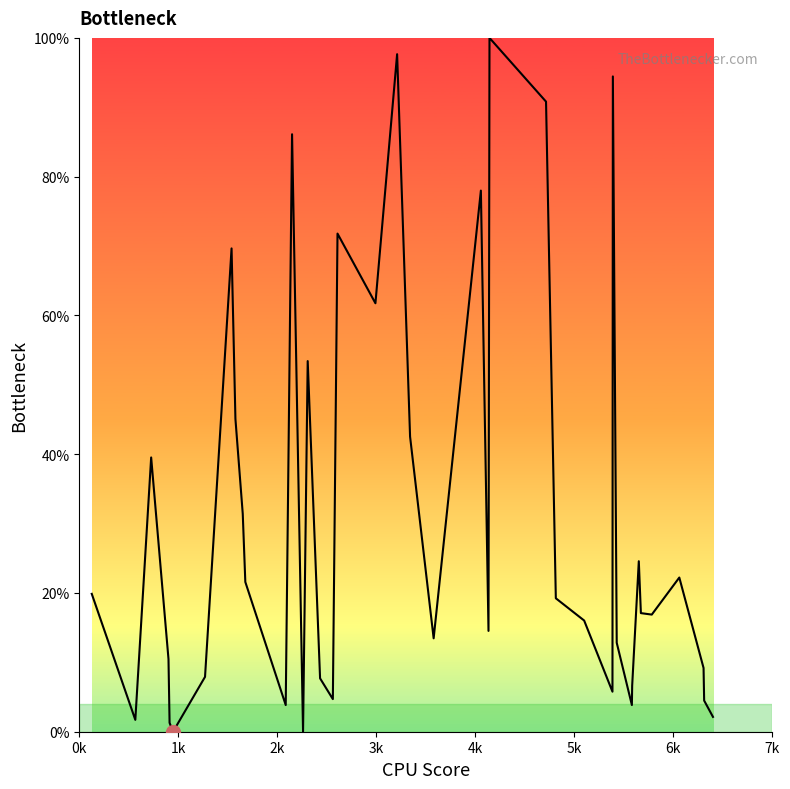

What is the difference between the maximum and minimum values?

100.0